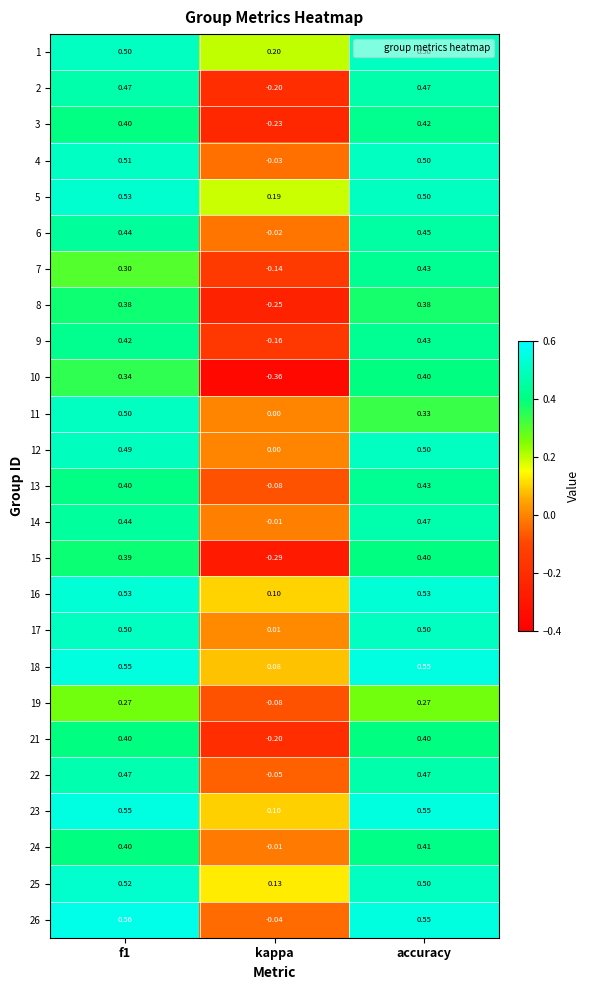

What is the spread (max minus min) of values at f1?

0.3